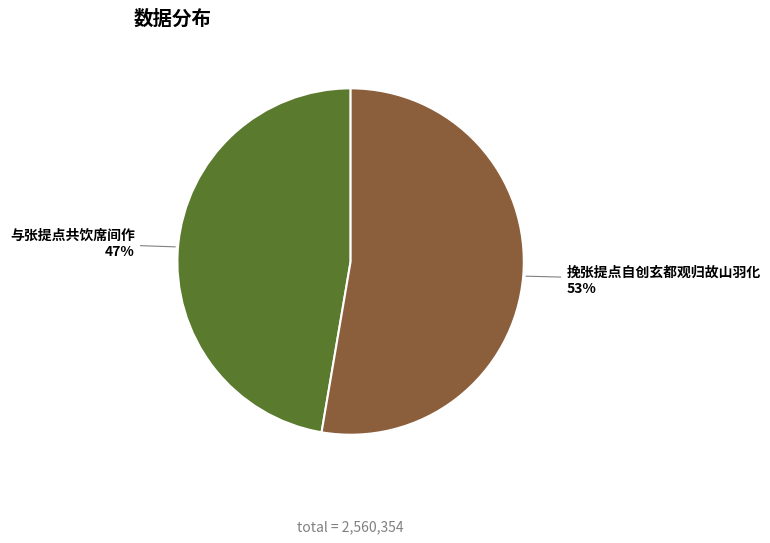

Is there a majority slice in this chart?

Yes